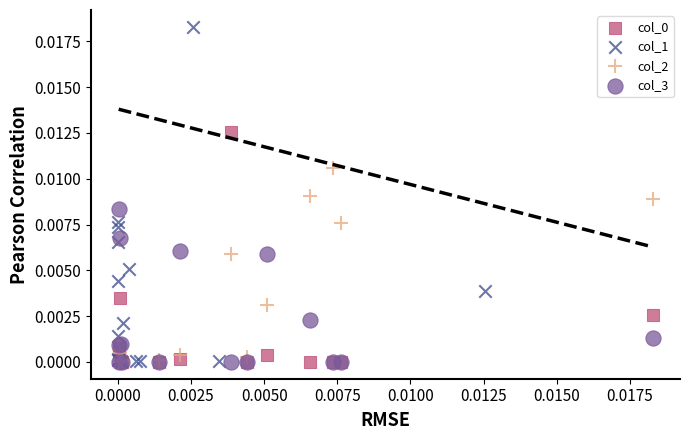

Which series reaches the maximum Y coordinate?

col_1